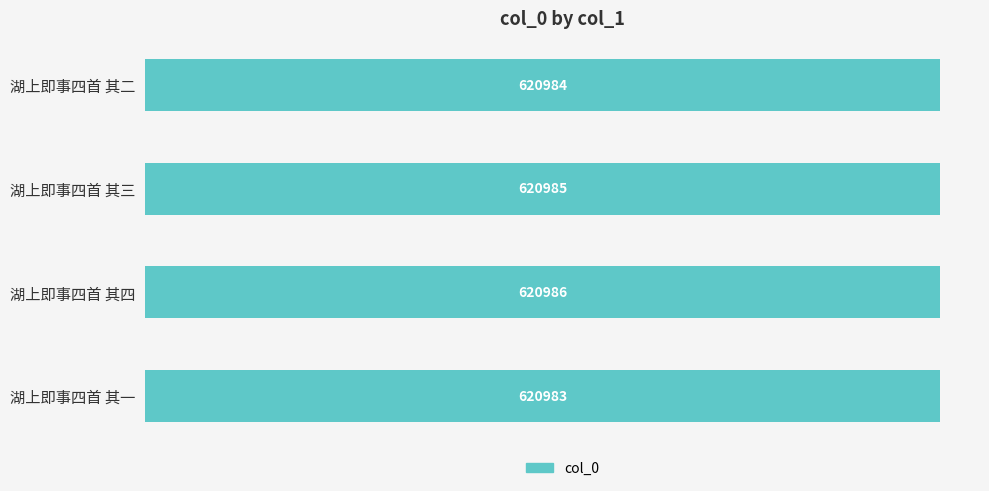

Rank the categories by value from highest to lowest.

湖上即事四首 其四, 湖上即事四首 其三, 湖上即事四首 其二, 湖上即事四首 其一